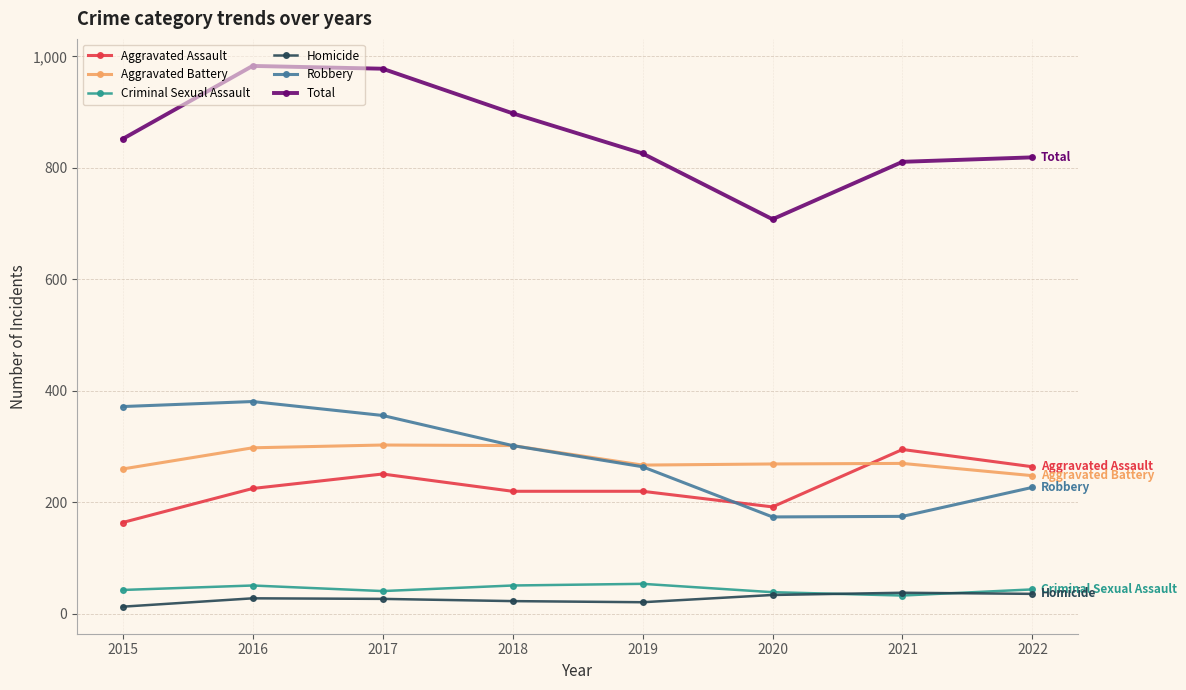

Which series has the widest spread of values?

Total